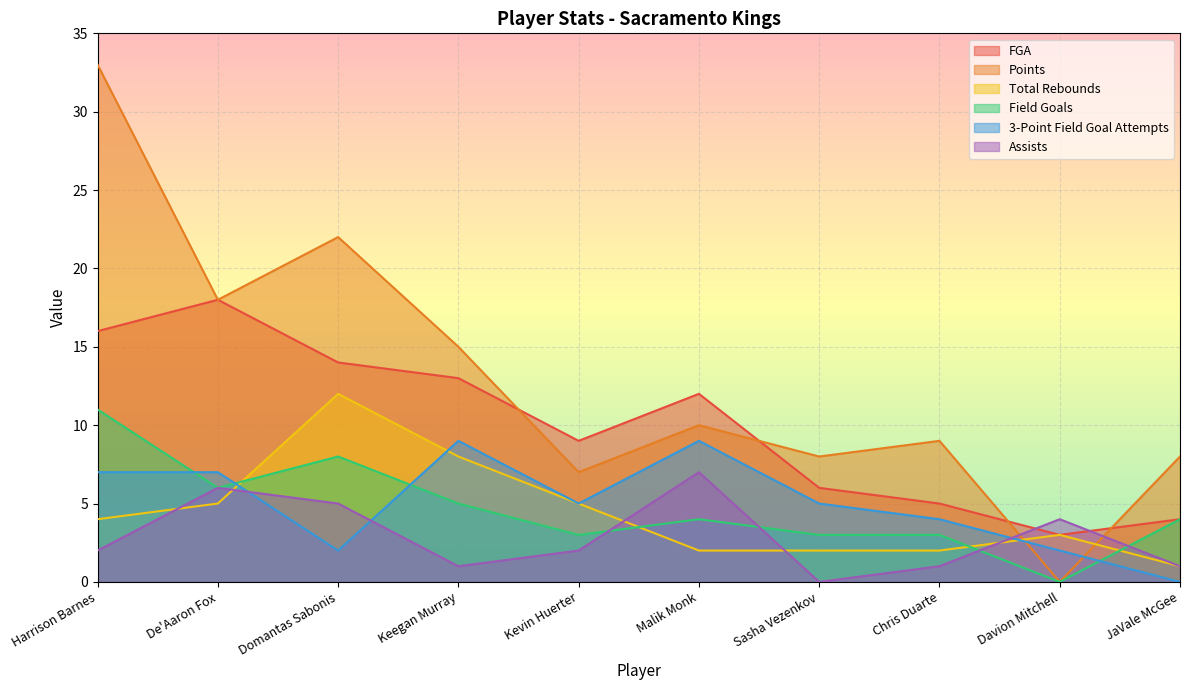

In Assists, how many points are higher than both neighbors (excluding endpoints)?

3